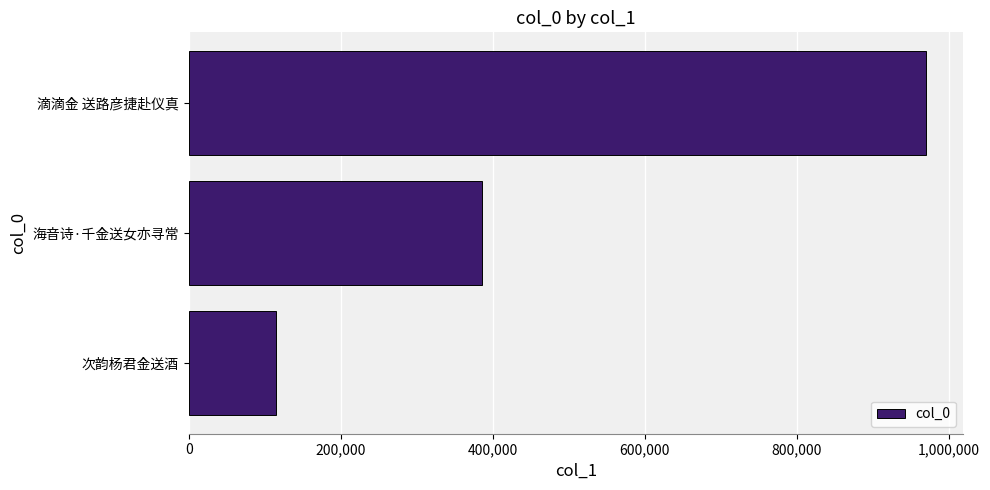

What is the change in value from 次韵杨君金送酒 to 海音诗·千金送女亦寻常?

+272049